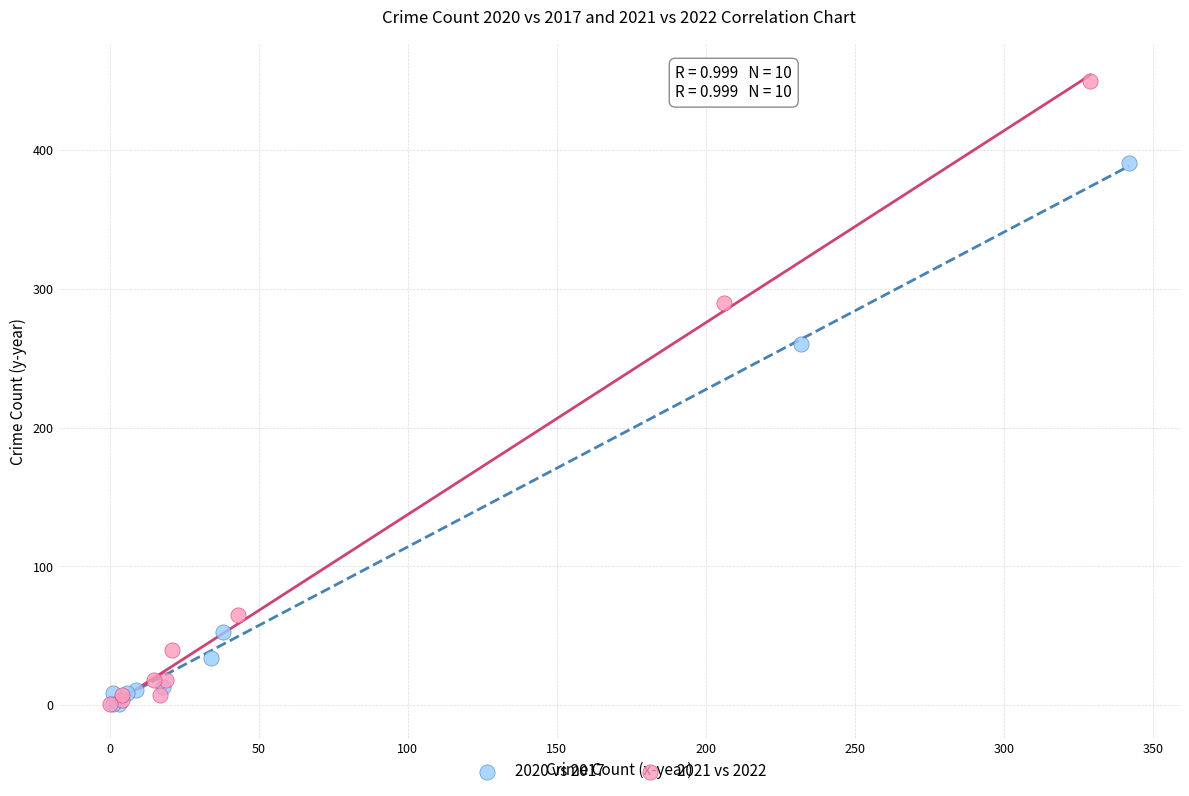

Which series has the largest Y range (max minus min)?

2021 vs 2022